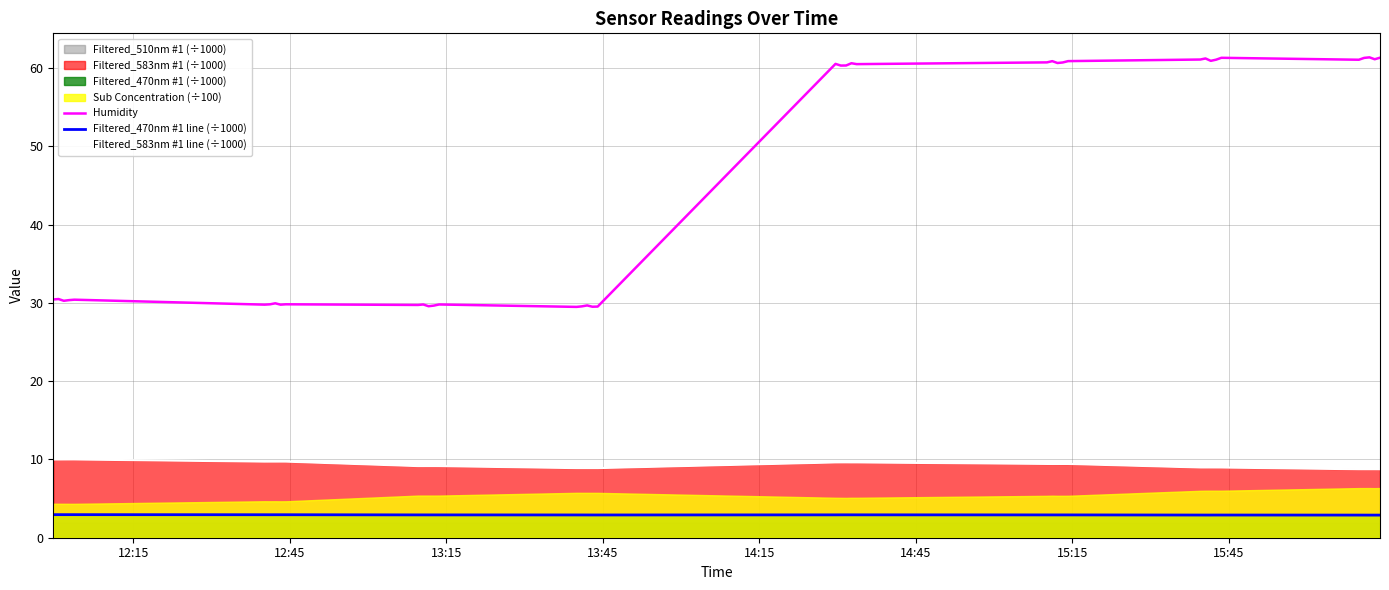

True or false: Humidity and Filtered_583nm #1 line (÷1000) cross at least once.

False